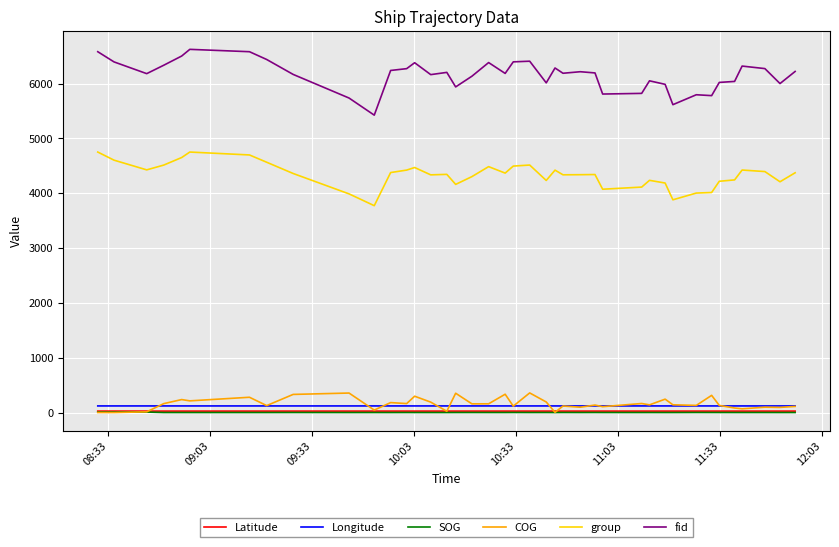

What is the lowest value of the Longitude series?

120.5